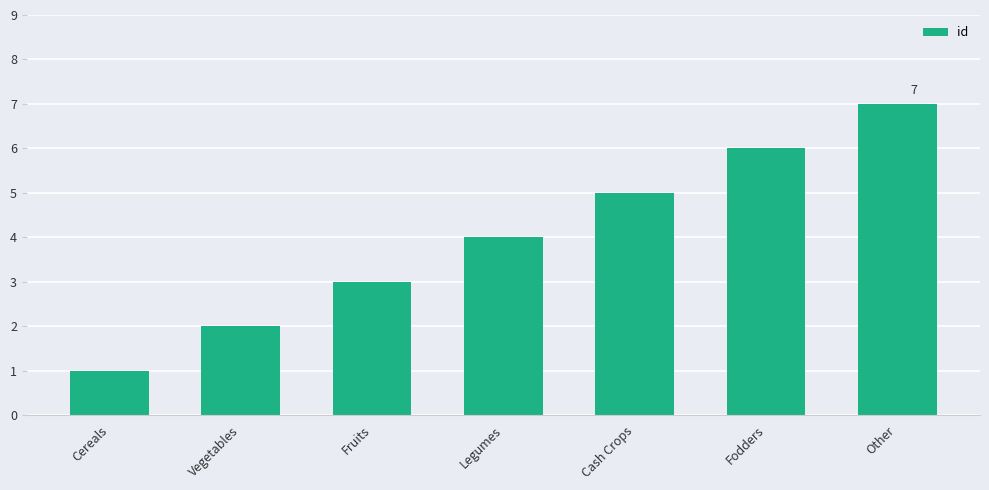

List the labels in order of value, smallest first.

Cereals, Vegetables, Fruits, Legumes, Cash Crops, Fodders, Other